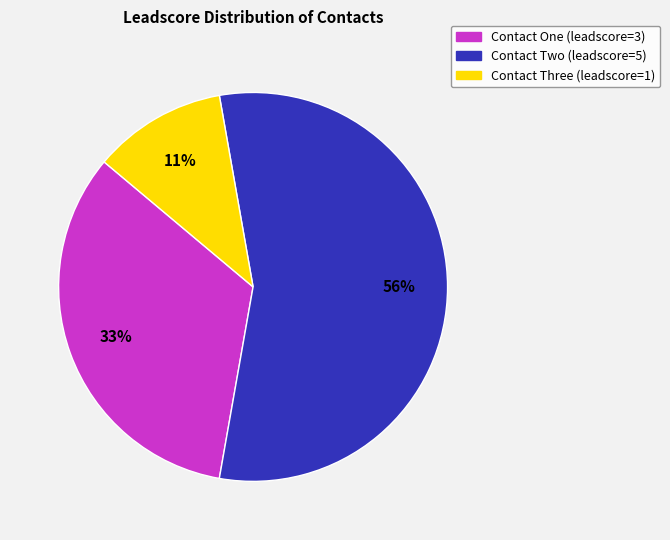

Approximately how many times larger is the value at Contact Three compared to Contact Two?

0.2